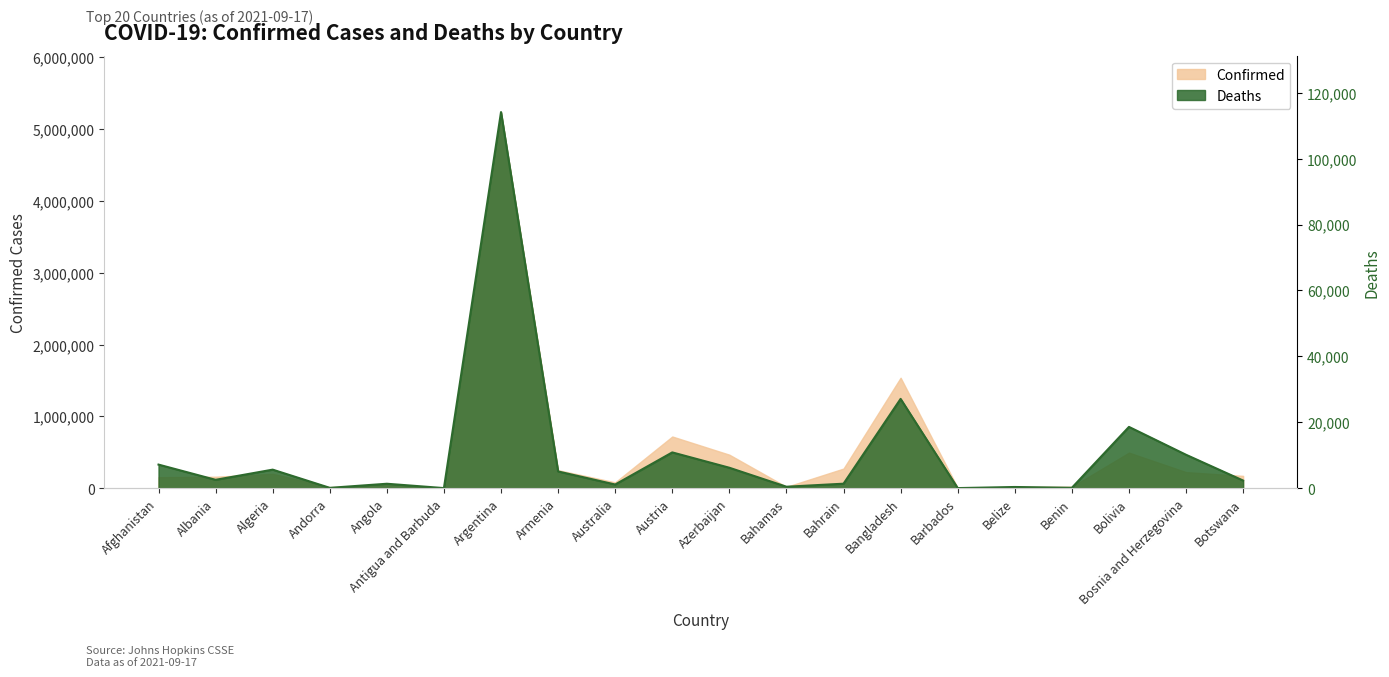

At which category does the chart reach its minimum across all series?

Barbados